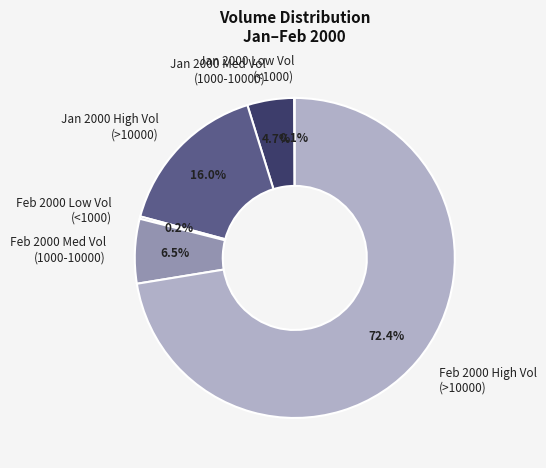

Combined, do Jan 2000 High Vol (>10000) and Jan 2000 Med Vol (1000-10000) account for over 50%?

No